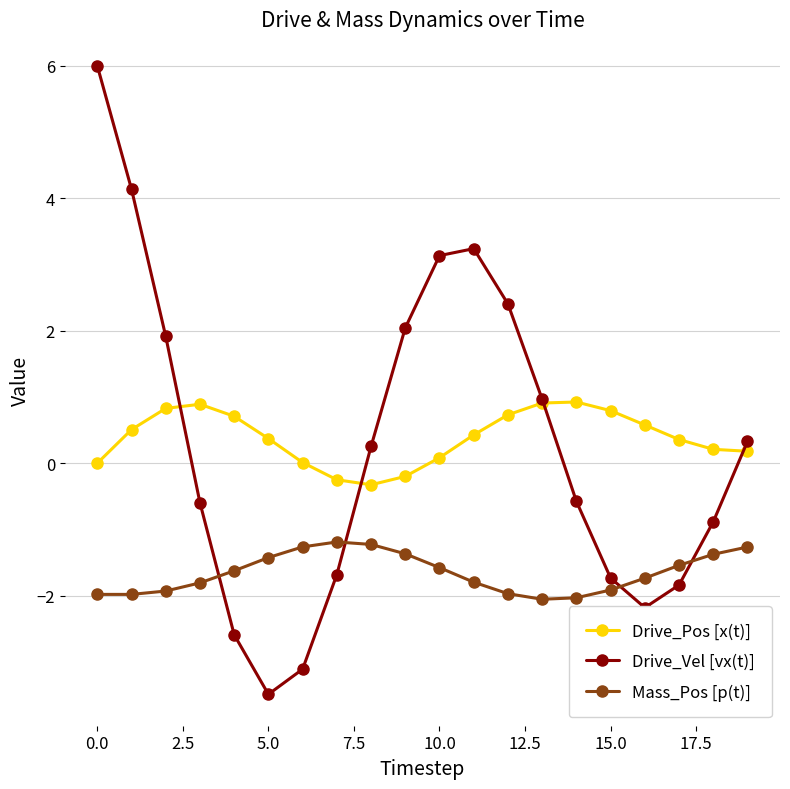

True or false: Mass_Pos [p(t)] and Drive_Pos [x(t)] intersect in this chart.

False